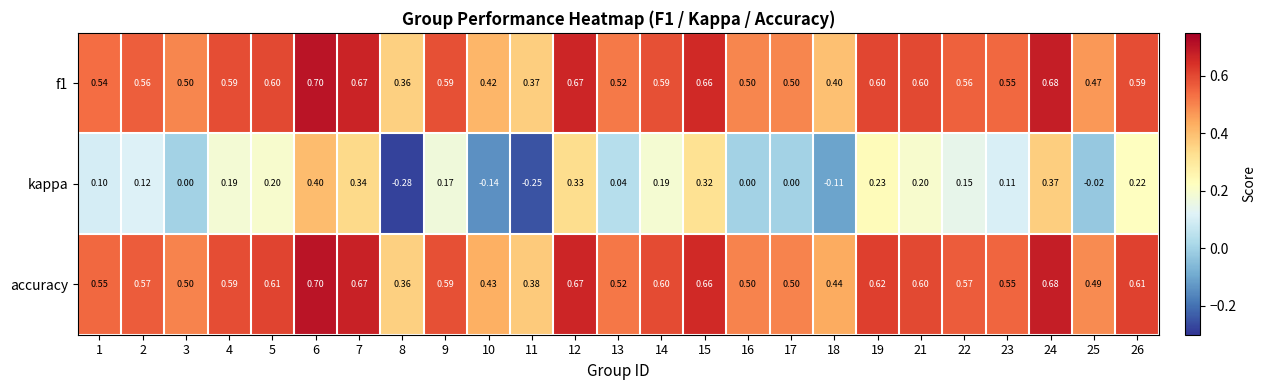

At 25, list the series in order from smallest to largest.

kappa, f1, accuracy